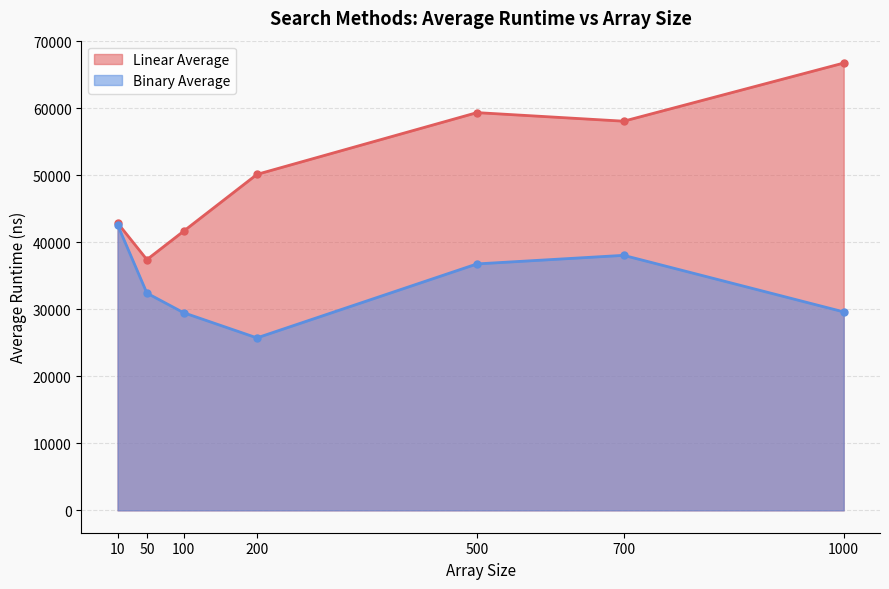

What is the approximate value of Binary Average at 200, to the nearest 100?

25700